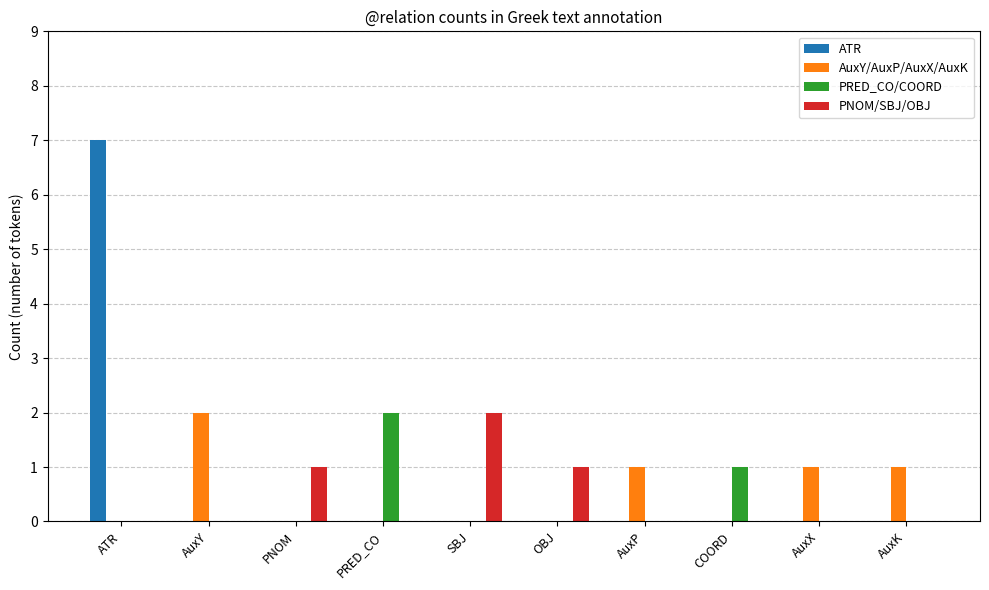

What is the greatest value displayed?

7